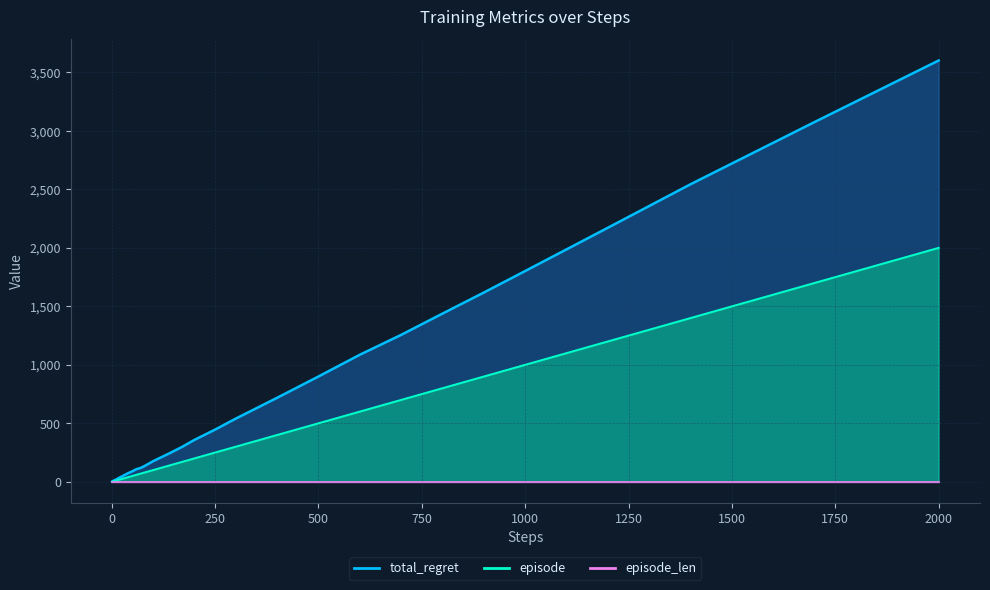

Which series has the largest range (max minus min)?

total_regret